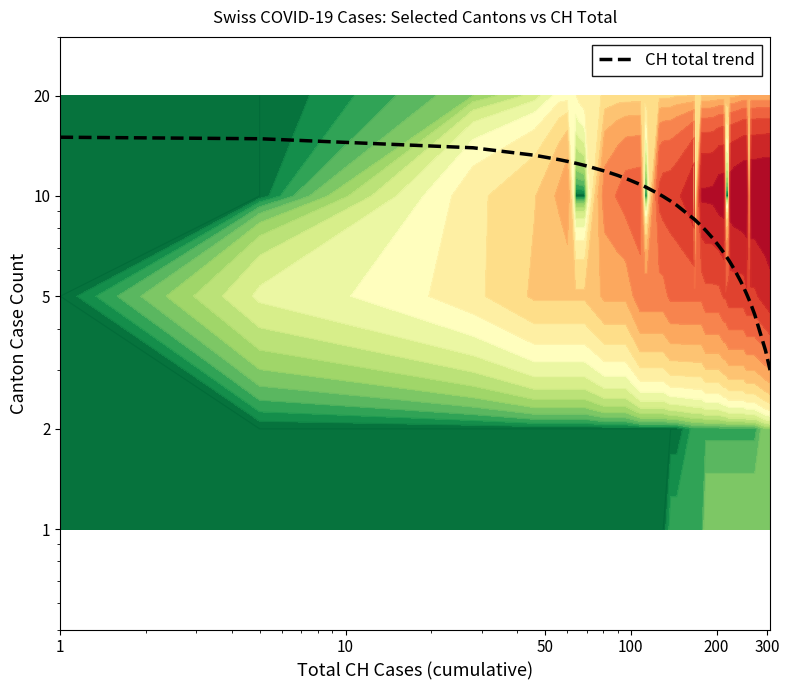

How many data points are less than 8?

17